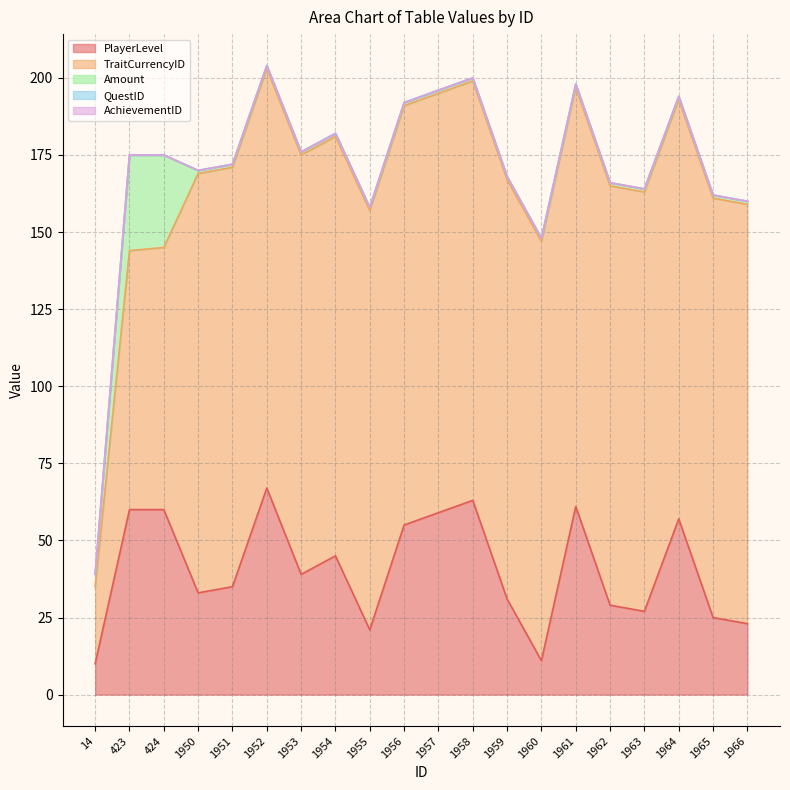

Does the chart have visible grid lines?

Yes